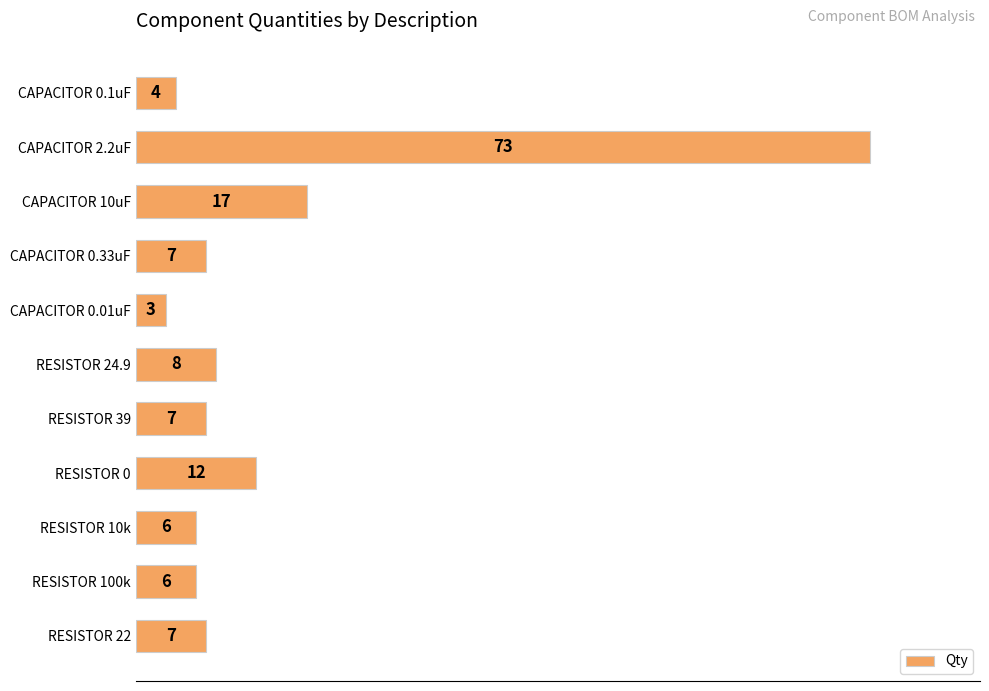

What is the average value?

14